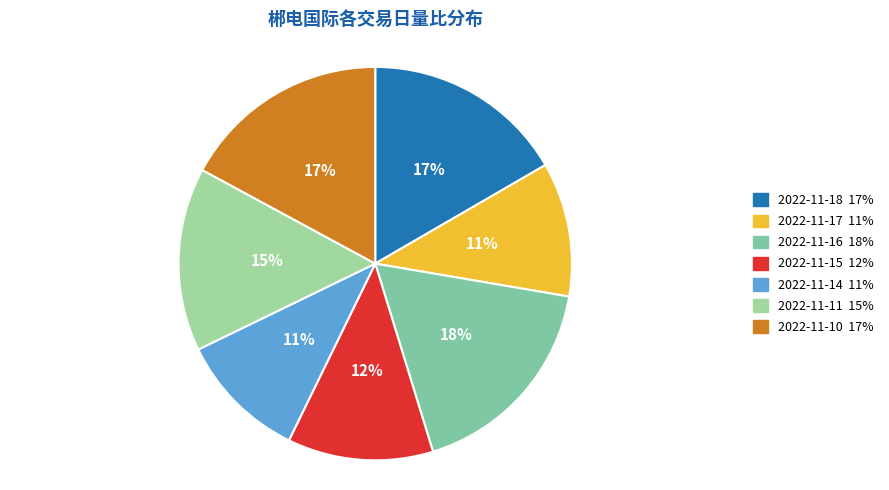

How many slices are in this pie chart?

7